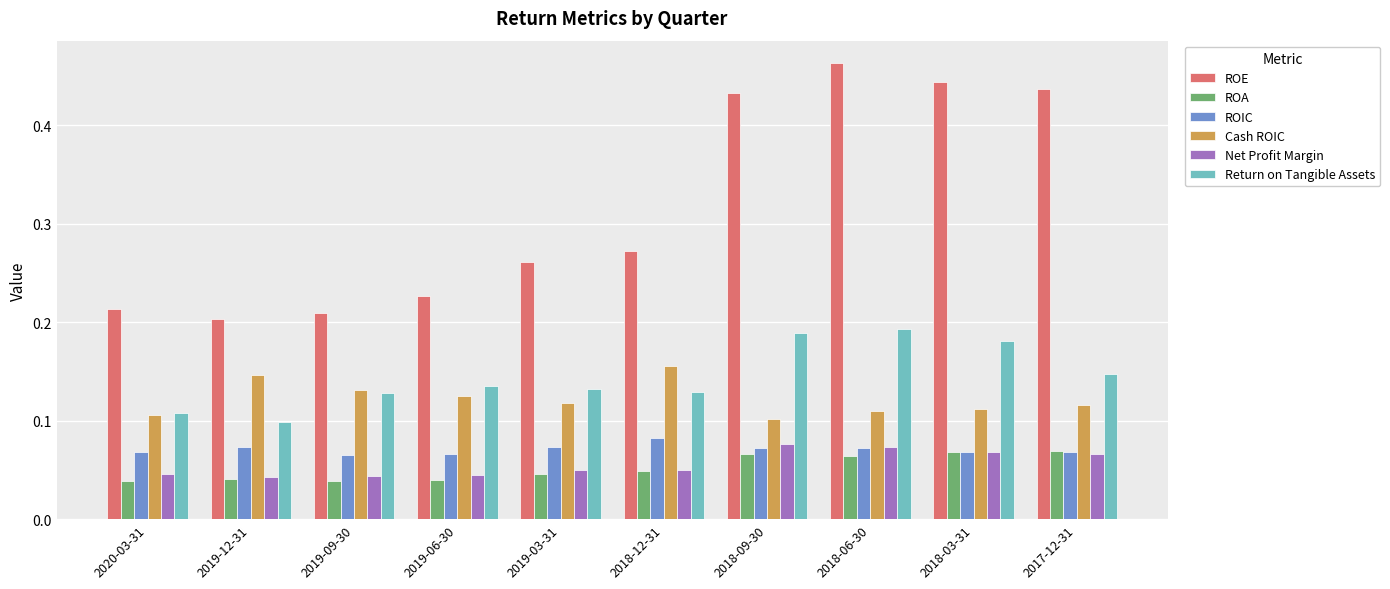

What is the label of the 2nd bar from the right?

2018-03-31